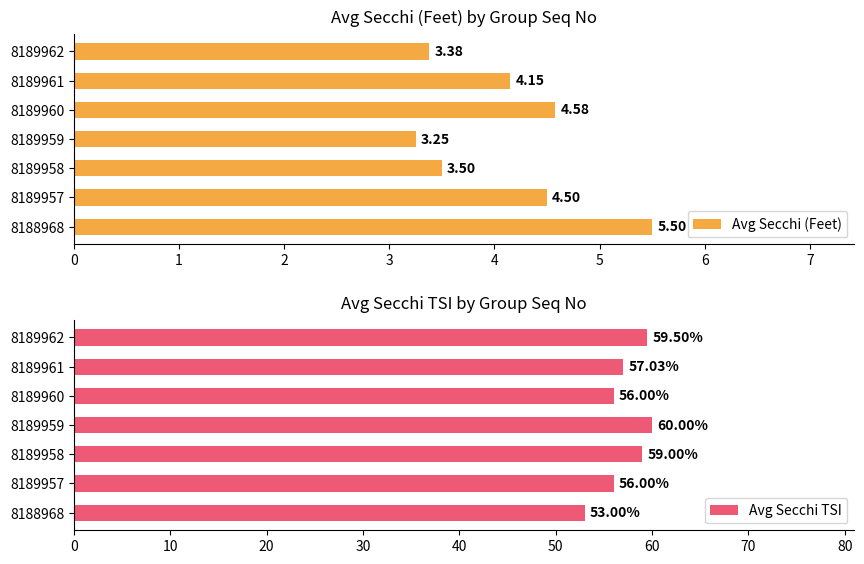

Count the number of data series in this chart.

2